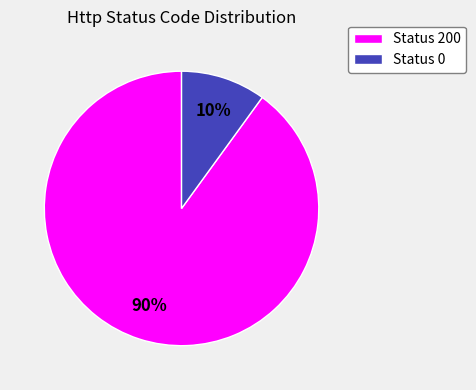

How many segments does this pie chart have?

2